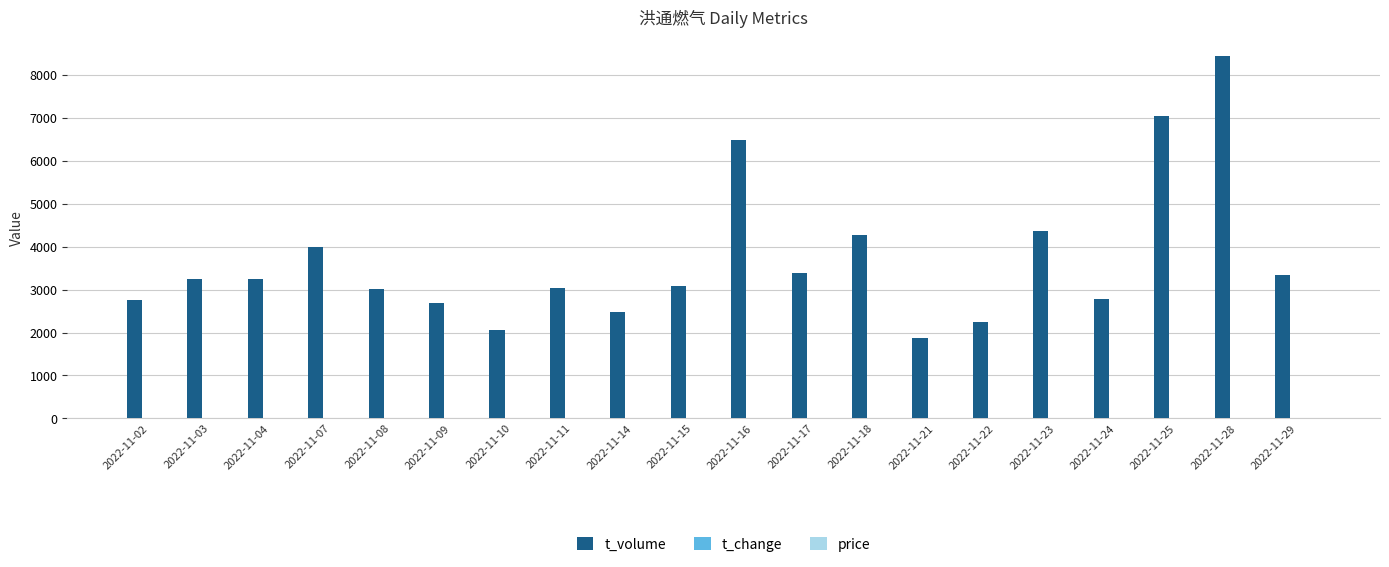

Are the bars horizontal?

No